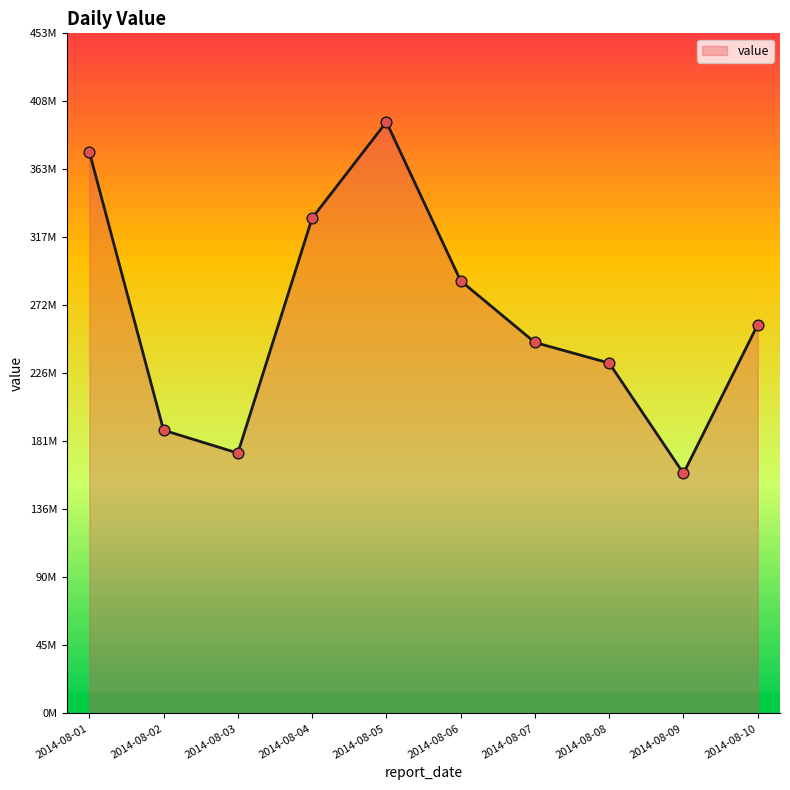

What is the change in value from 2014-08-05 to 2014-08-10?

-135246000